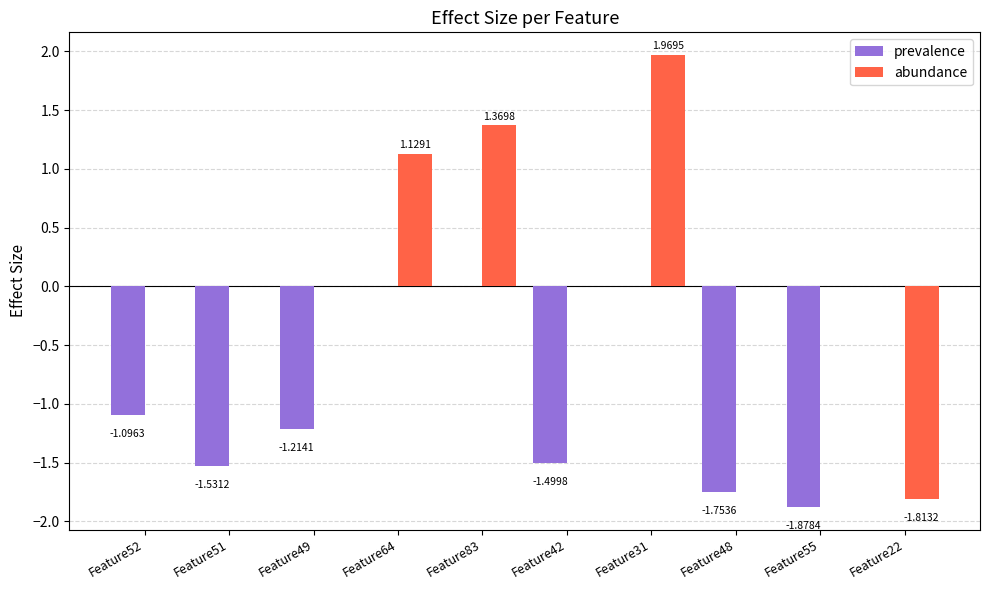

True or false: prevalence has a value of -0.7 at Feature42.

False